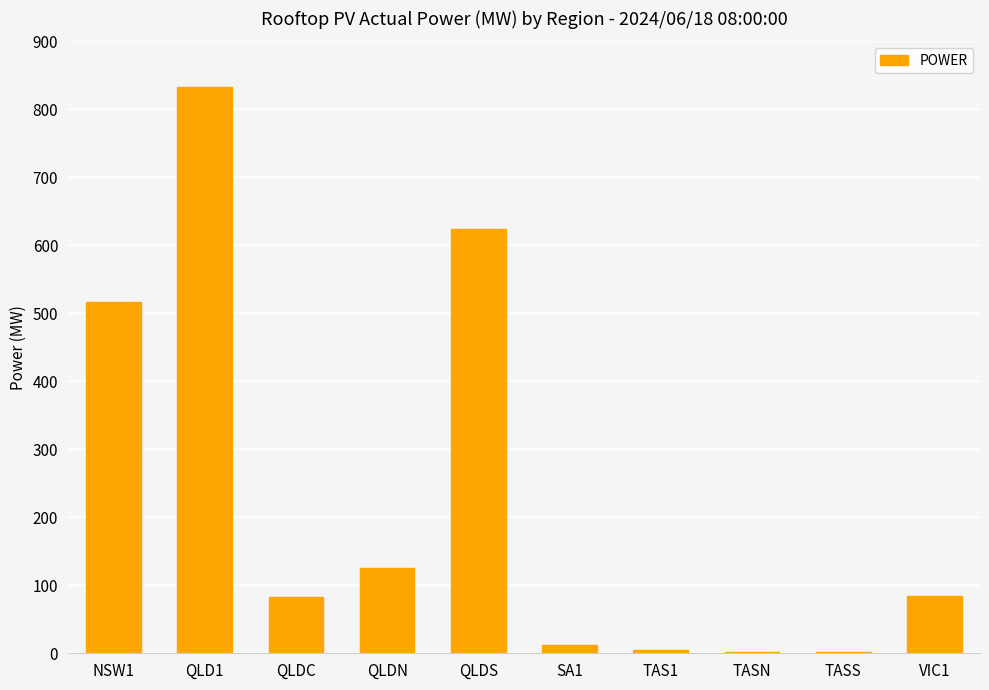

What is the average value?

228.7